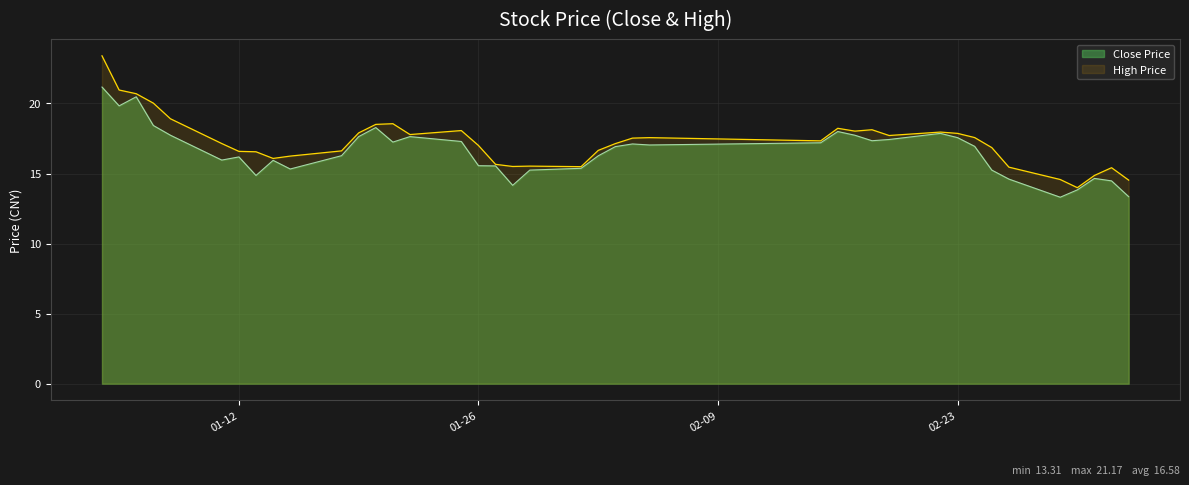

The value of high at 2016-02-22 is 18.0. True or false?

True